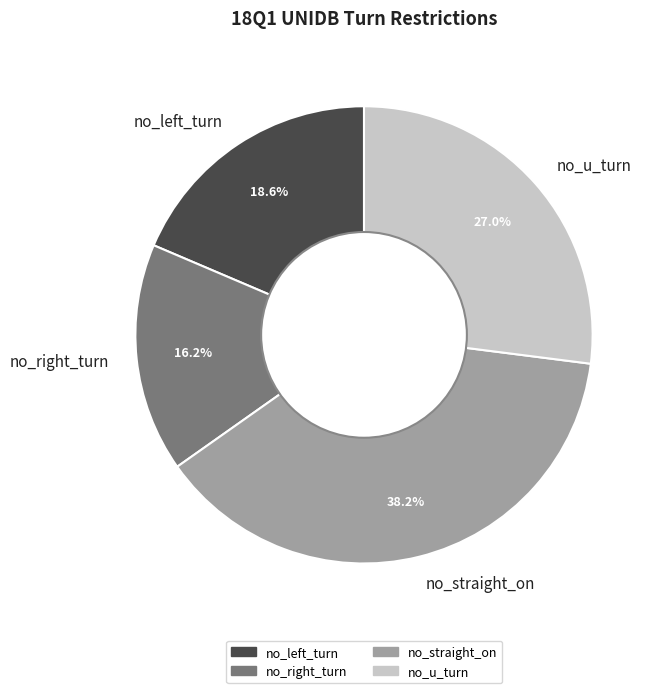

Do no_u_turn and no_straight_on together represent more than half of the pie?

Yes